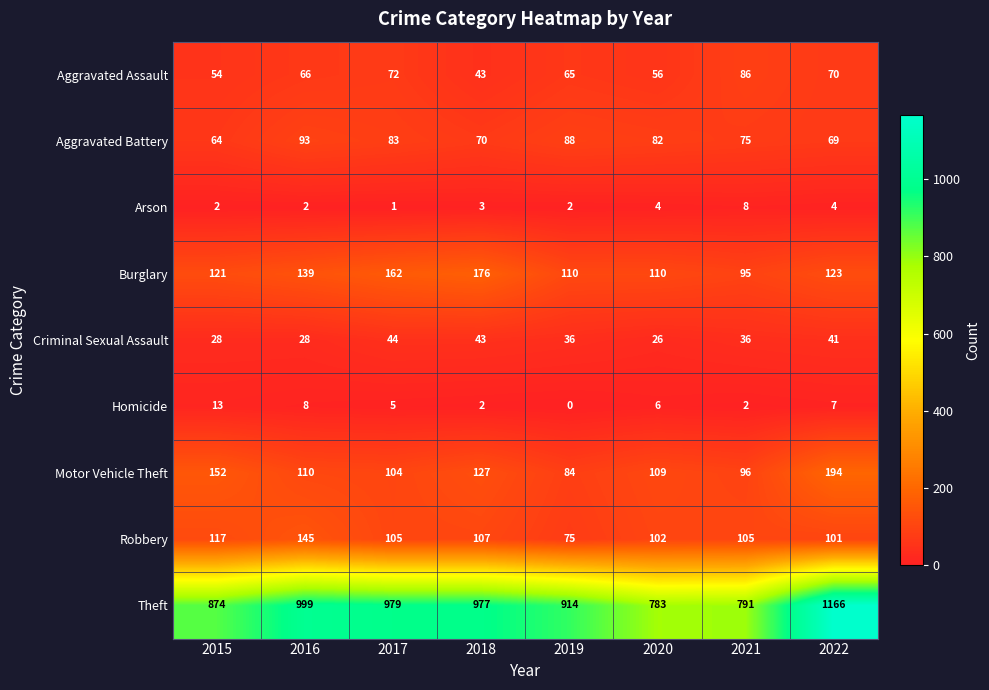

Where does the Homicide series first go above 6?

2015